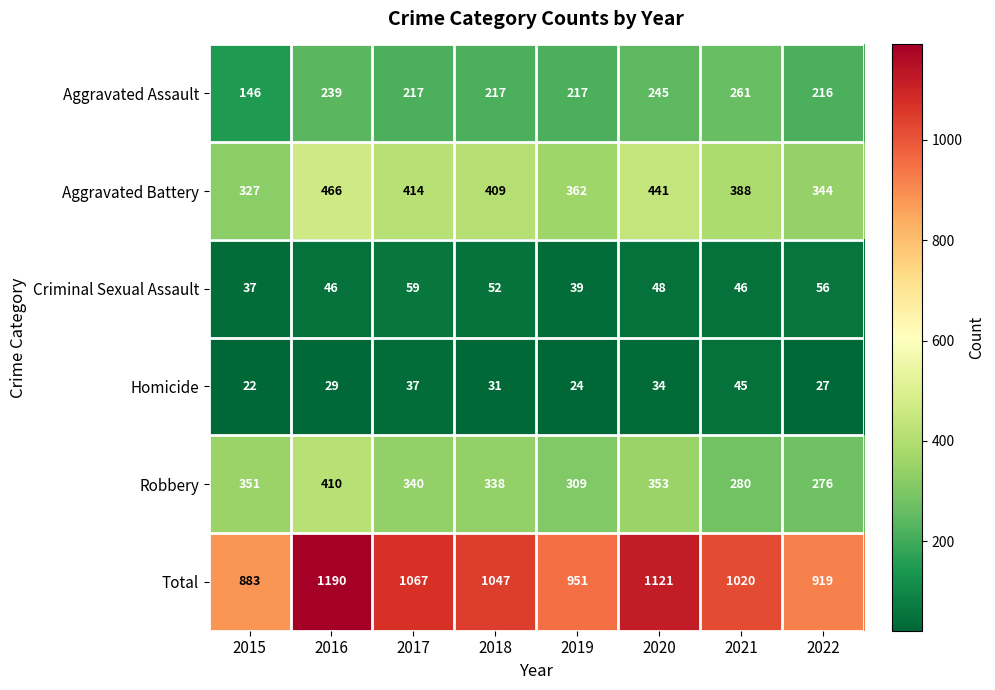

What is the minimum value shown in the chart?

22